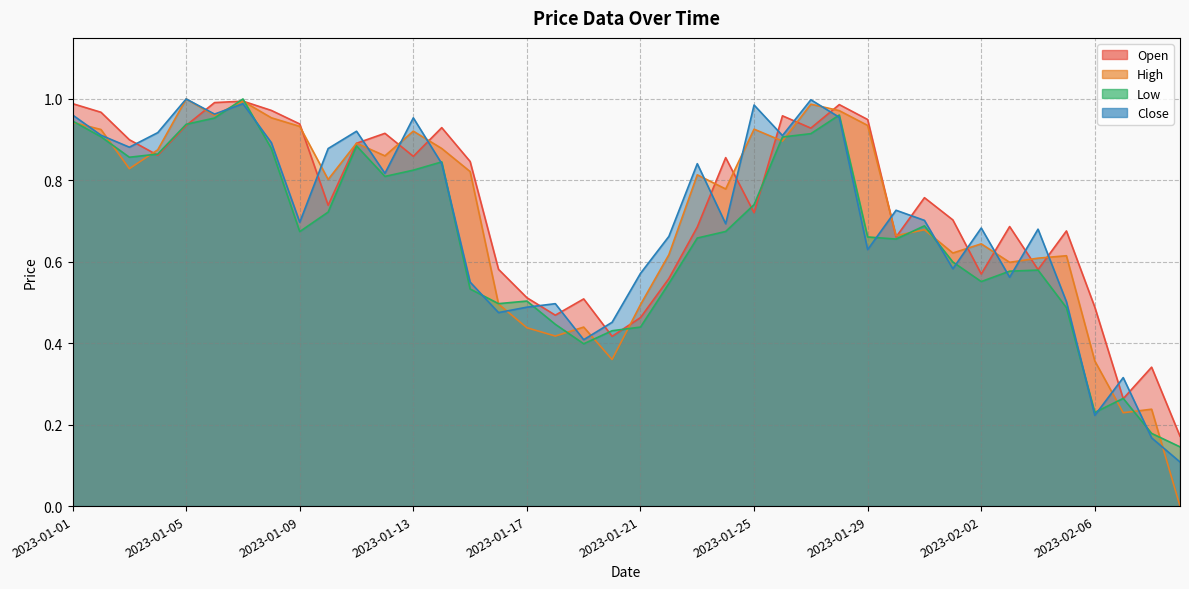

Is it true that High equals 0.7 at 2023-01-31?

True